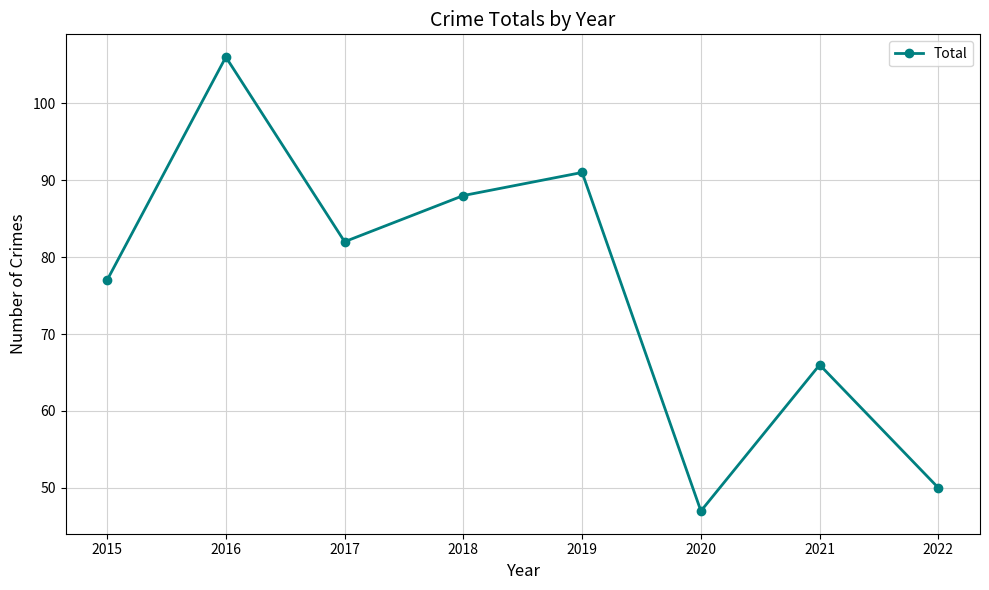

How many interior local valleys (lower than both neighbors) does the data have?

2